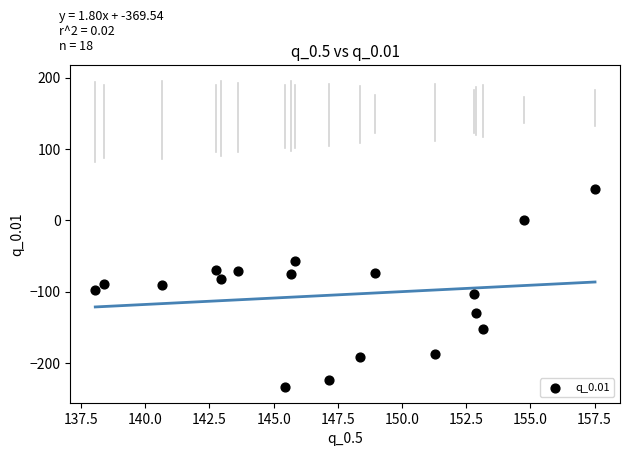

What is the range of X values (max minus min)?

19.5